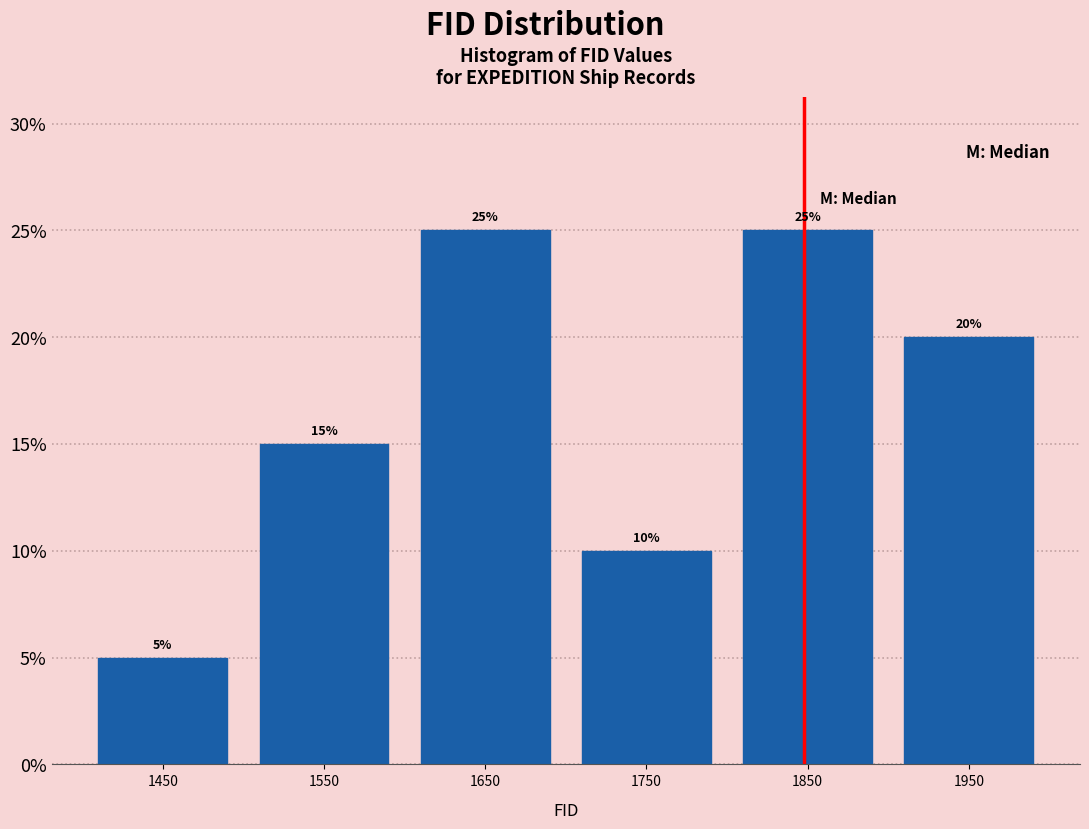

What is the height of the bar covering 1500 to 1600 on the x-axis?

15